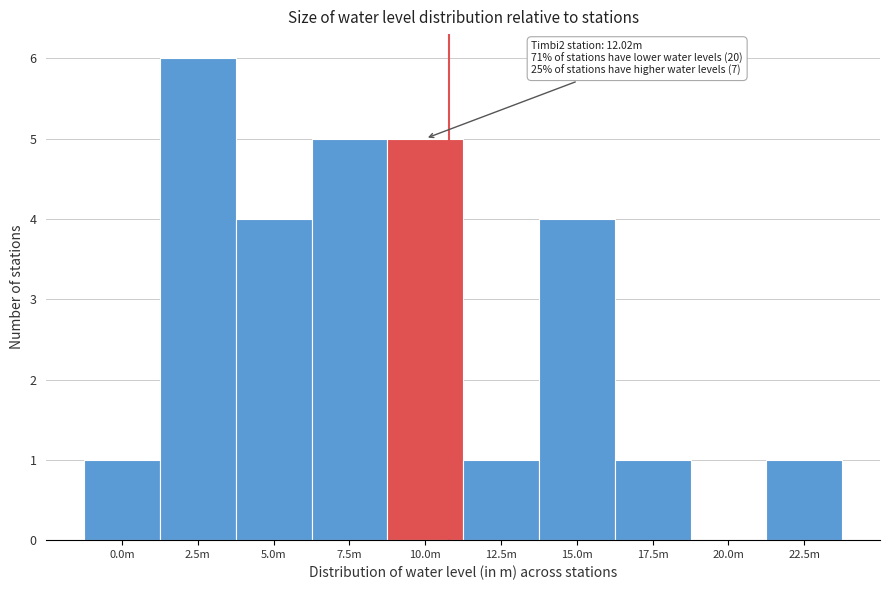

Reading left to right, extract all data points from this chart.

0.0m=1	2.5m=6	5.0m=4	7.5m=5	10.0m=5	12.5m=1	15.0m=4	17.5m=1	20.0m=0	22.5m=1